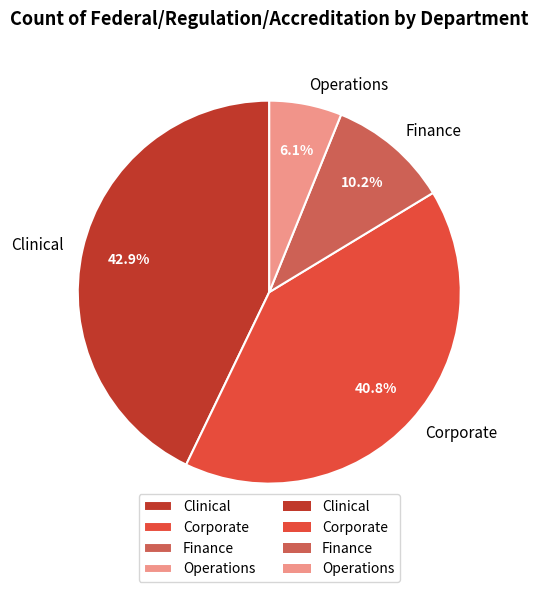

True or false: Operations accounts for 6% of the total.

True